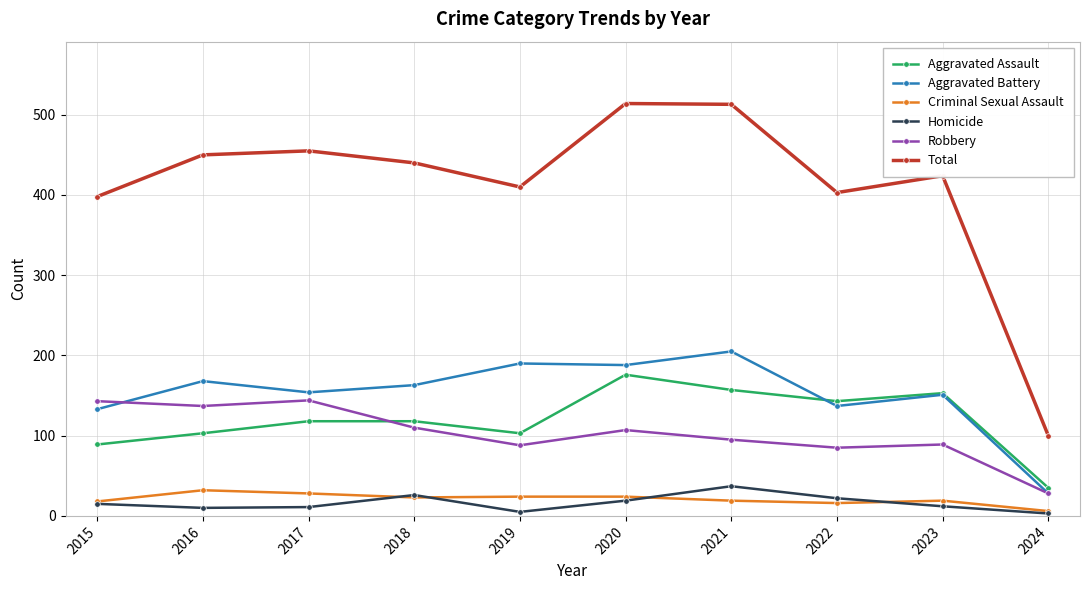

Between 2017 and 2024, which series saw the biggest shift?

Total